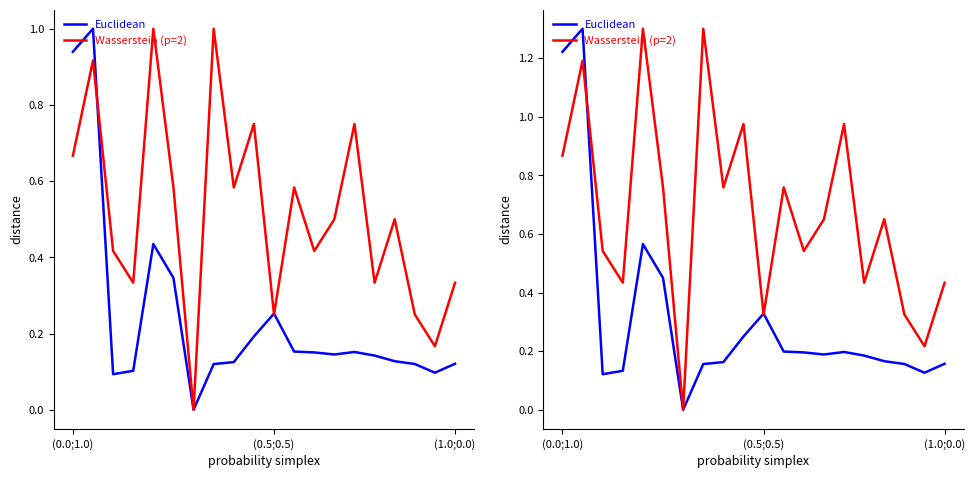

How many intersections are there between Wasserstein (p=2) and Euclidean?

3